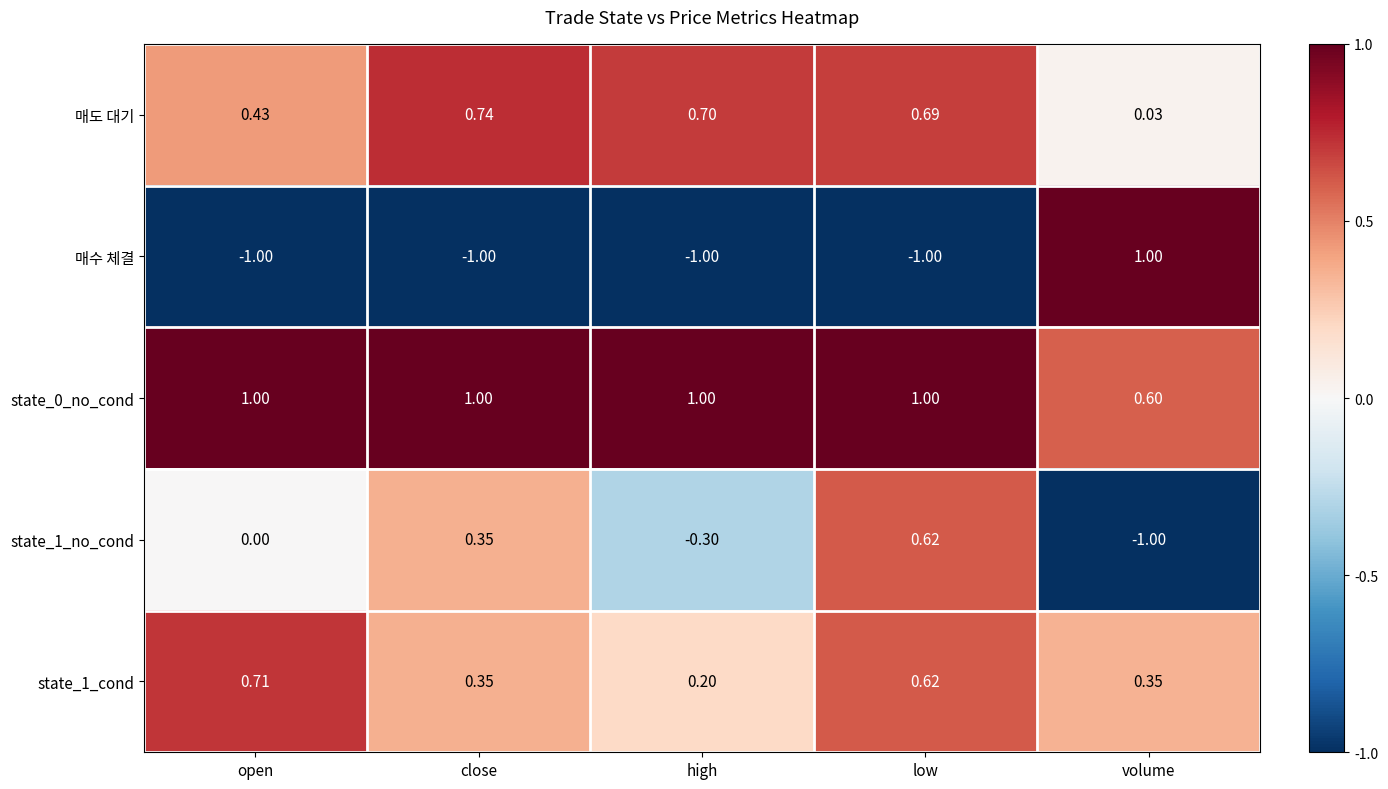

How many data points in state_0_no_cond are less than 1?

1